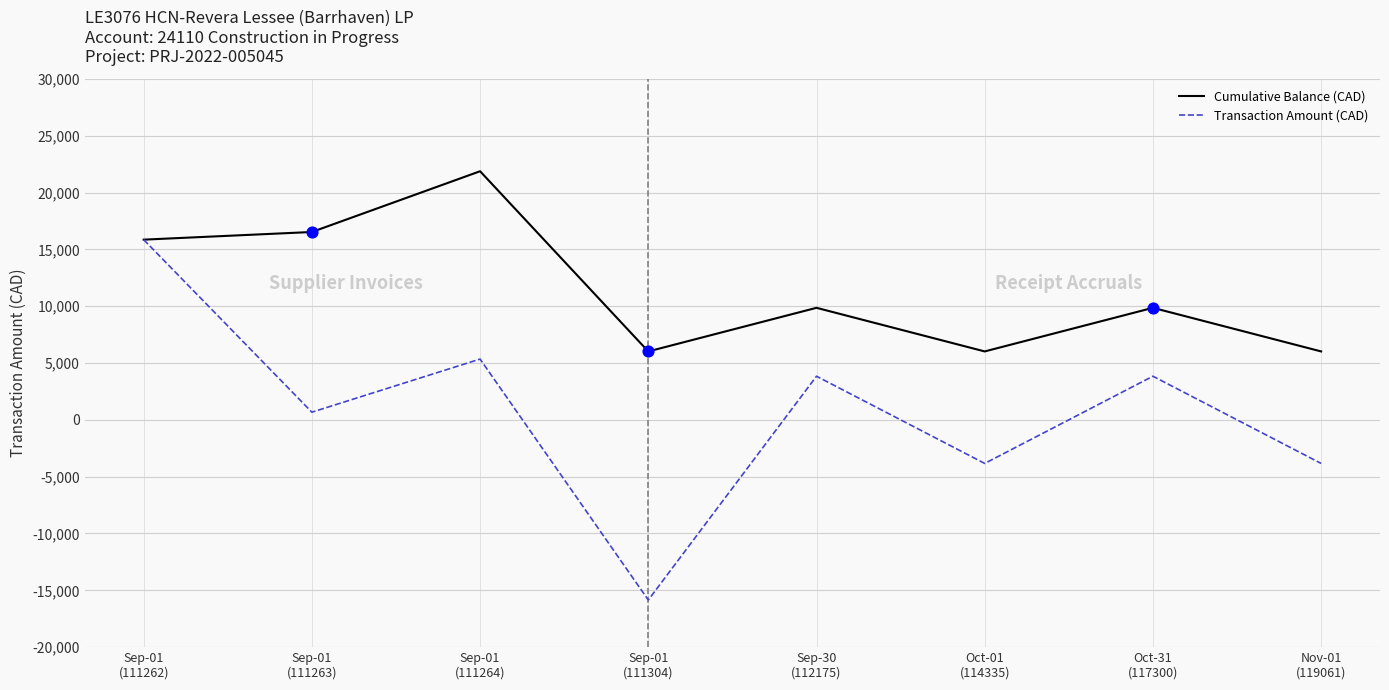

At how many categories does at least one series exceed 2934?

8